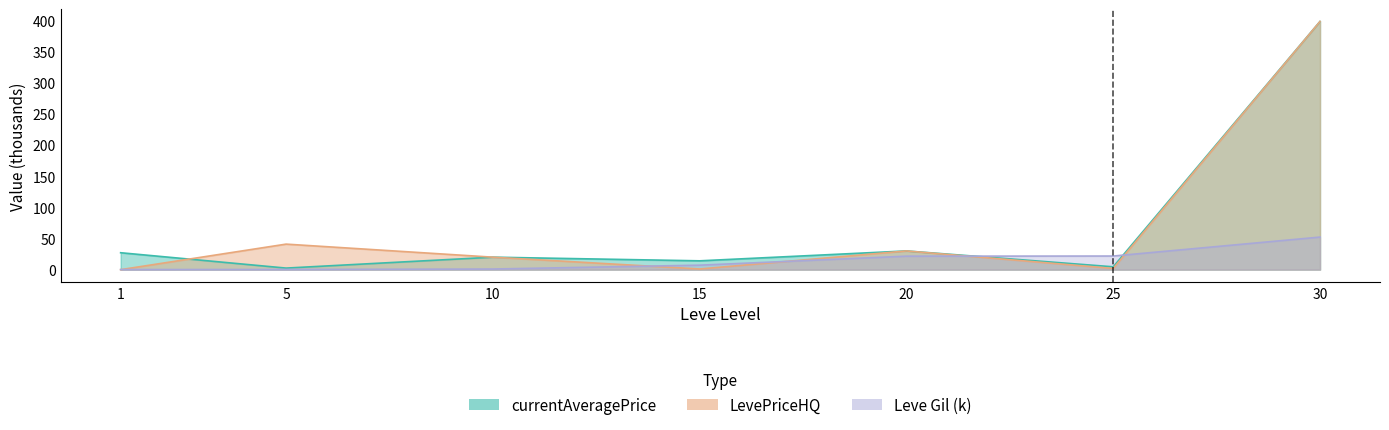

At which category does LevePriceHQ reach its first local peak?

5